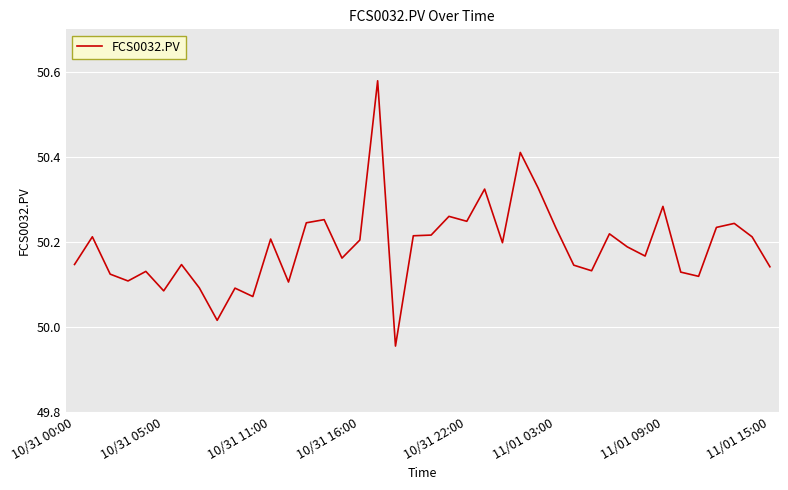

What is the difference between the maximum and minimum values?

0.6